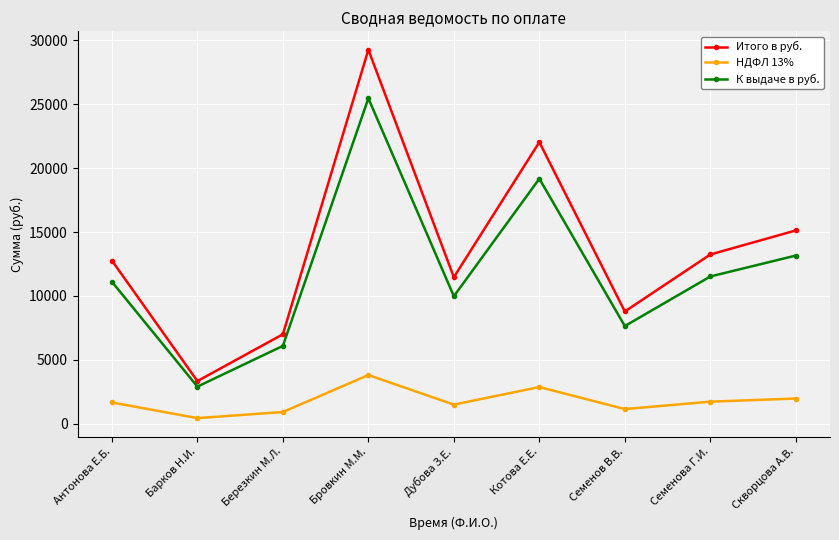

What is the total value across all series at Барков Н.И.?

6664.0